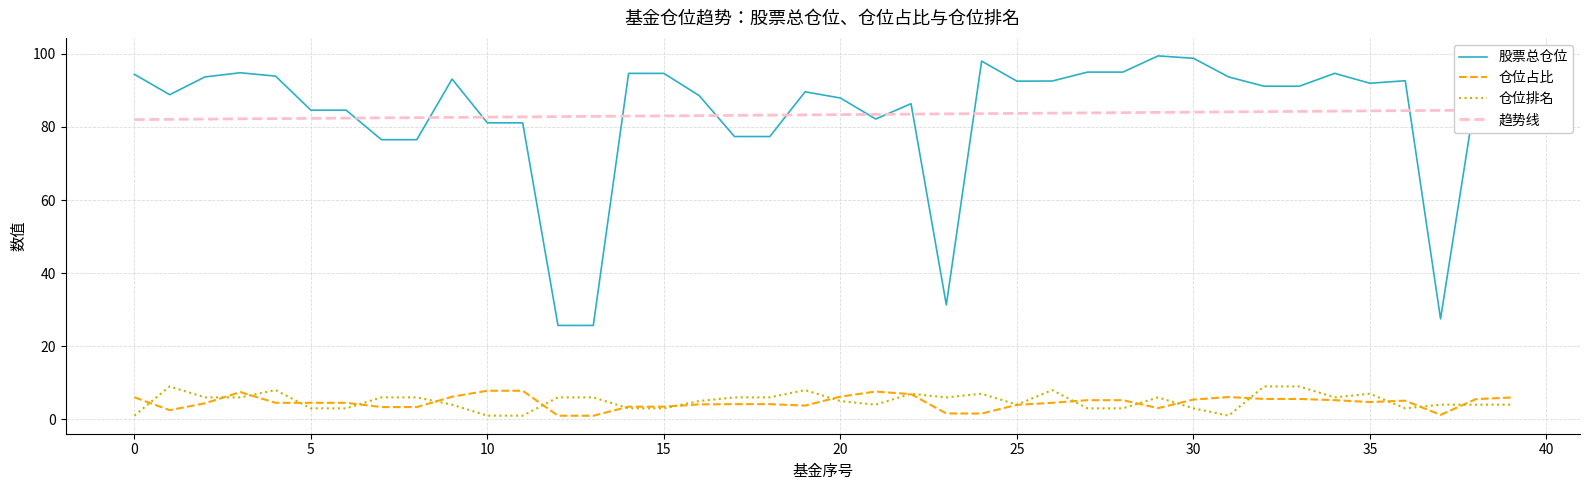

Reading left to right, transcribe all the data shown in this chart.

股票总仓位: 94.4	88.8	93.7	94.8	93.9	84.6	84.6	76.5	76.5	93.1	81.1	81.1	25.7	25.7	94.7	94.7	88.6	77.4	77.4	89.6	87.9	82.2	86.4	31.3	98.0	92.5	92.6	95.0	95.0	99.5	98.8	93.7	91.2	91.2	94.7	92.0	92.7	27.5	89.0	85.8
仓位占比: 6.0	2.5	4.4	7.5	4.5	4.5	4.5	3.4	3.4	6.2	7.8	7.8	1.0	1.0	3.5	3.5	4.1	4.2	4.2	3.8	6.2	7.6	6.9	1.6	1.6	4.0	4.5	5.2	5.2	3.1	5.4	6.1	5.6	5.6	5.2	4.7	5.1	1.2	5.5	6.0
仓位排名: 1.0	9.0	6.0	6.0	8.0	3.0	3.0	6.0	6.0	4.0	1.0	1.0	6.0	6.0	3.0	3.0	5.0	6.0	6.0	8.0	5.0	4.0	7.0	6.0	7.0	4.0	8.0	3.0	3.0	6.0	3.0	1.0	9.0	9.0	6.0	7.0	3.0	4.0	4.0	4.0
趋势线: 82.0	82.1	82.2	82.2	82.3	82.4	82.4	82.5	82.6	82.6	82.7	82.8	82.8	82.9	83.0	83.0	83.1	83.2	83.2	83.3	83.4	83.4	83.5	83.6	83.7	83.7	83.8	83.9	83.9	84.0	84.1	84.1	84.2	84.3	84.3	84.4	84.5	84.5	84.6	84.7